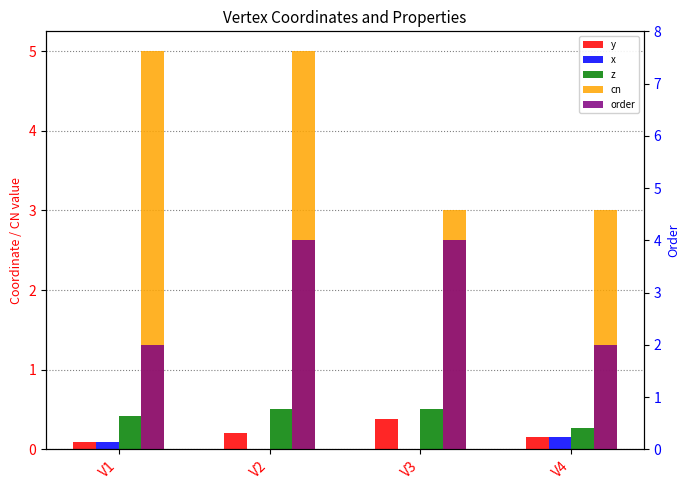

What is the sum of all x values?

0.2